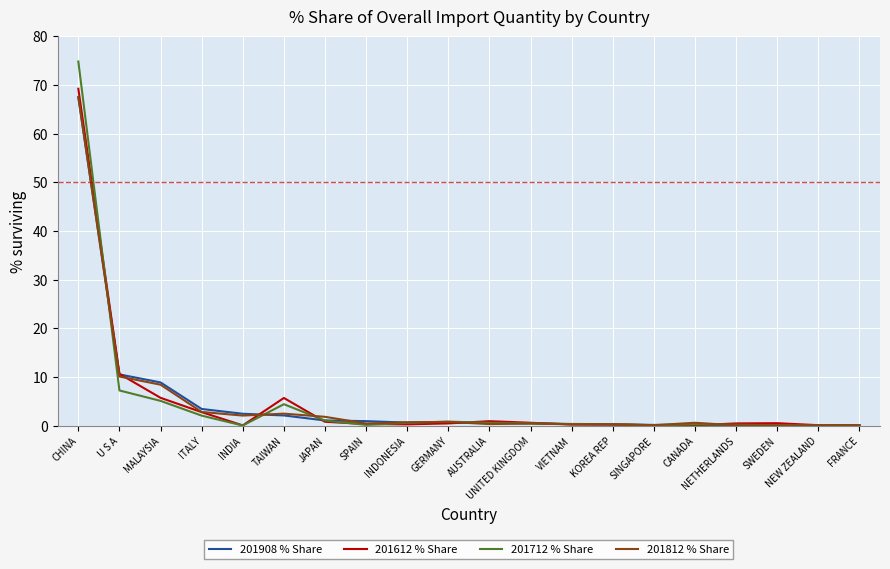

Which category has the highest value in the 201908 % Share series?

CHINA